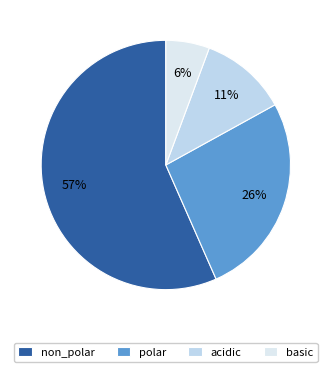

To the nearest percent, what portion does basic represent?

6%